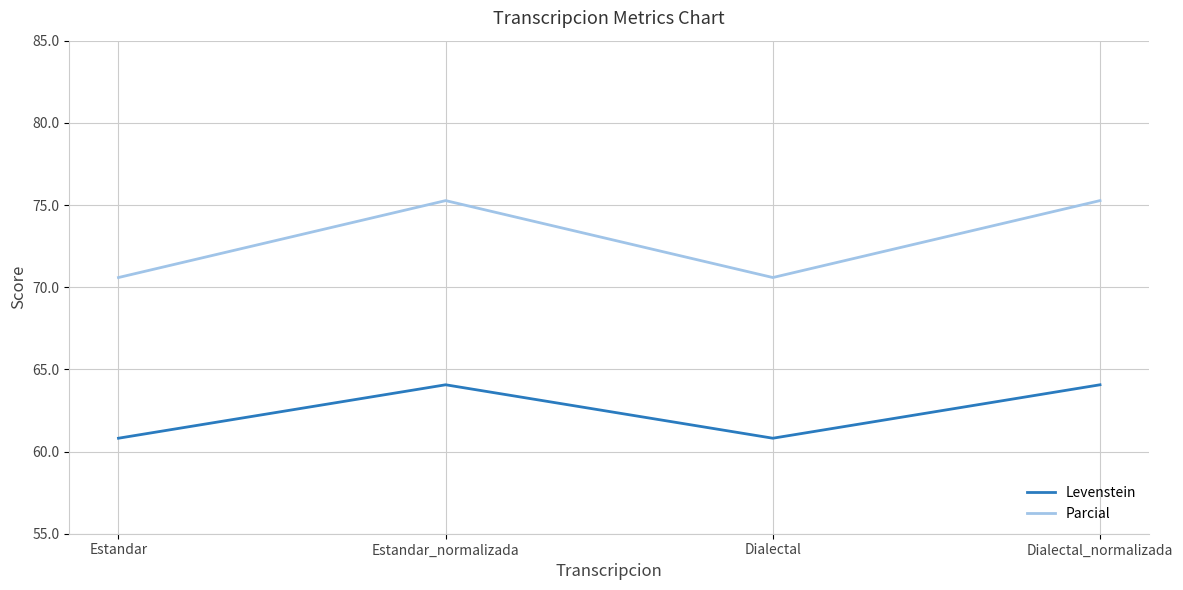

What is the total value across all series at Estandar?

131.4